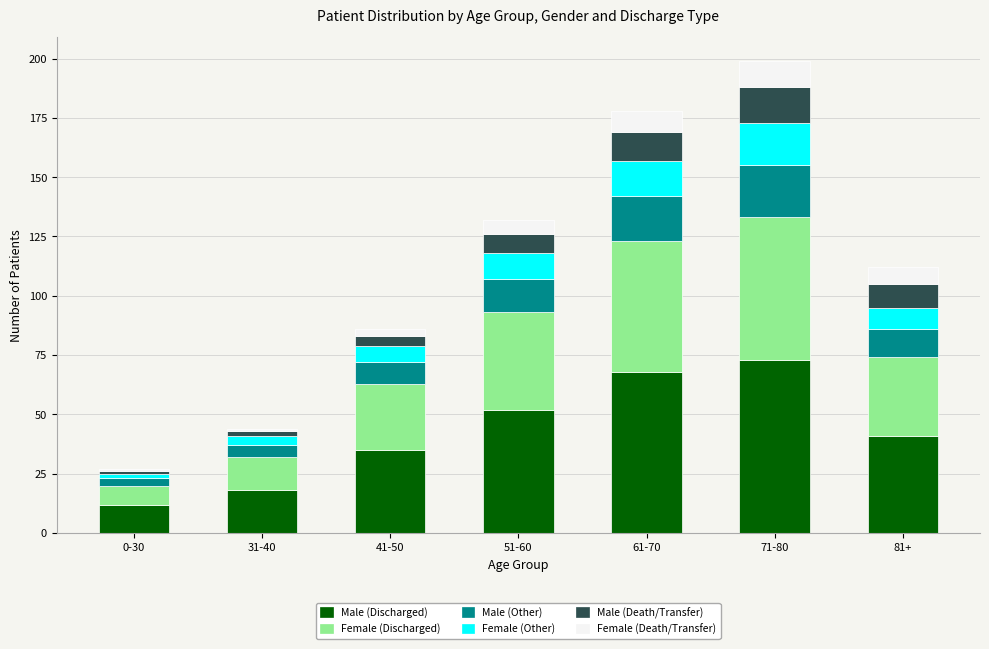

What is the sum of all Male (Discharged) values?

299